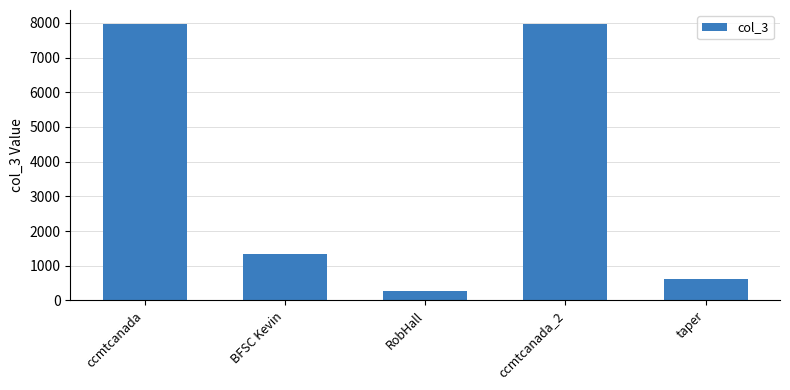

Reading left to right, extract all data points from this chart.

7971	1351	261	7971	611